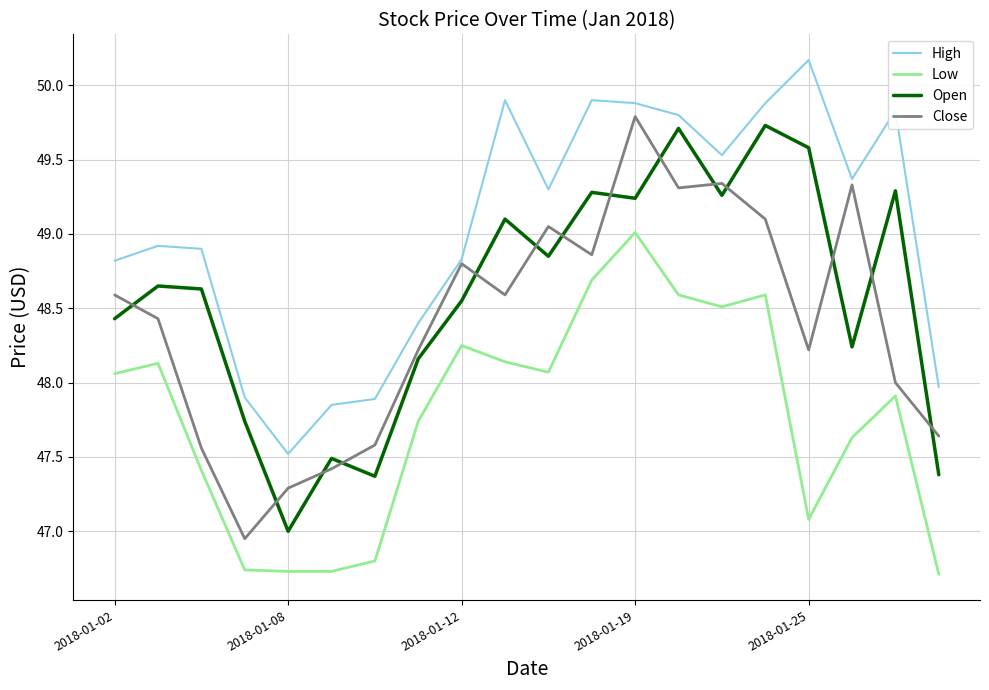

True or false: Open and High cross at least once.

False